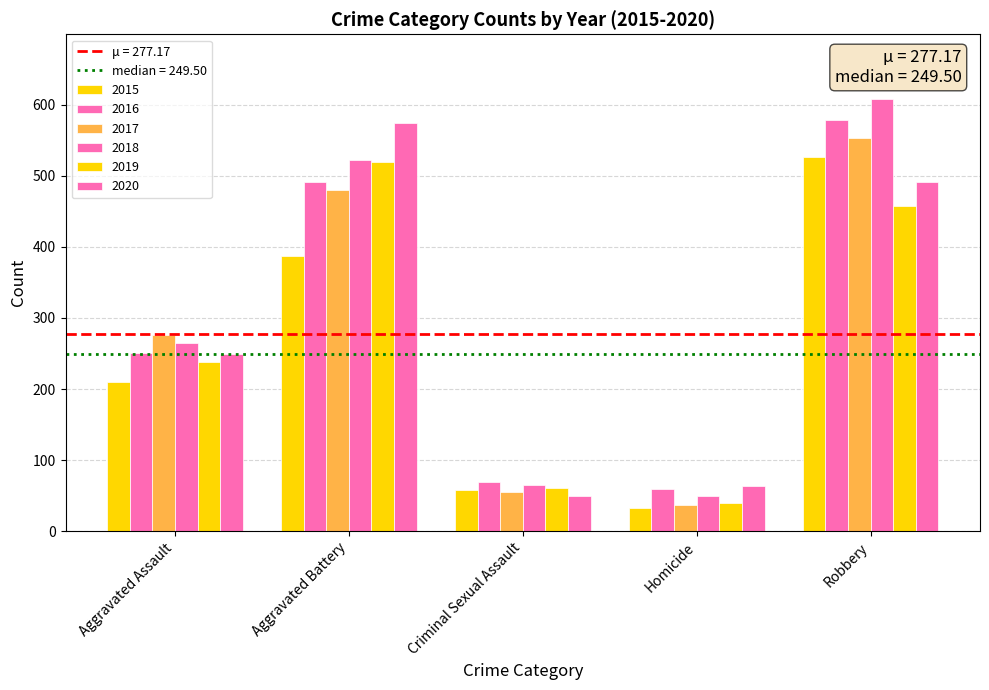

What is the difference between the maximum and minimum values in the 2019 series?

480